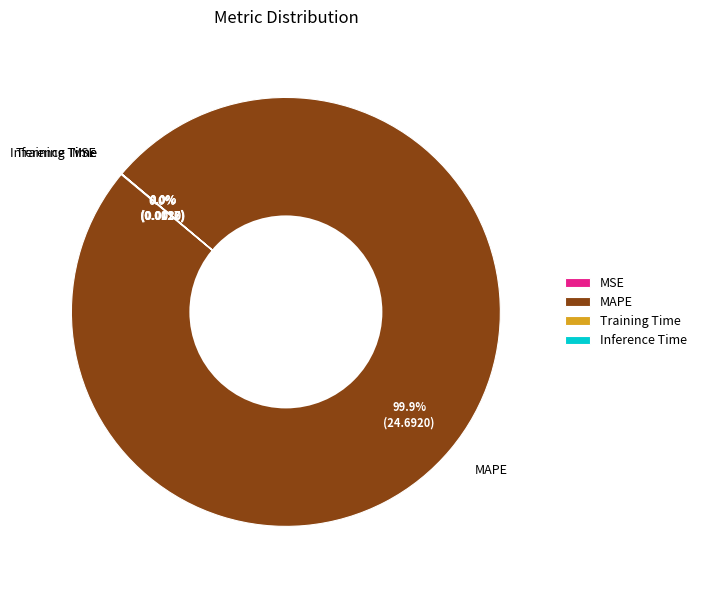

What is the largest slice in the pie chart?

MAPE